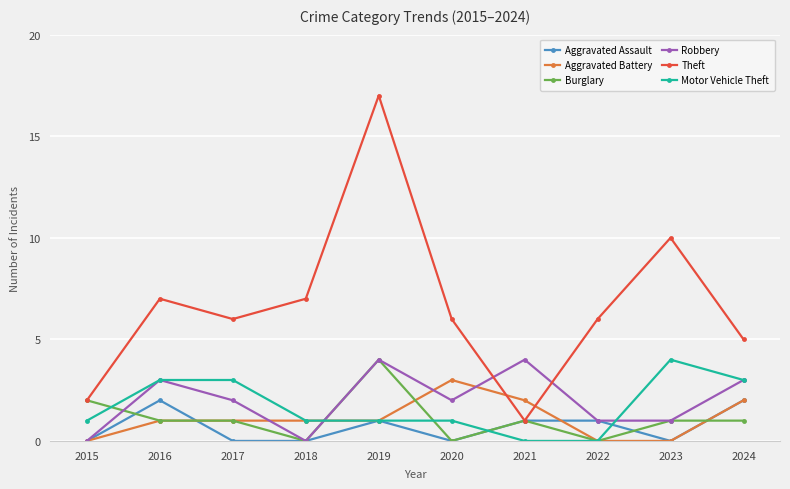

Which series has the largest total across all categories?

Theft